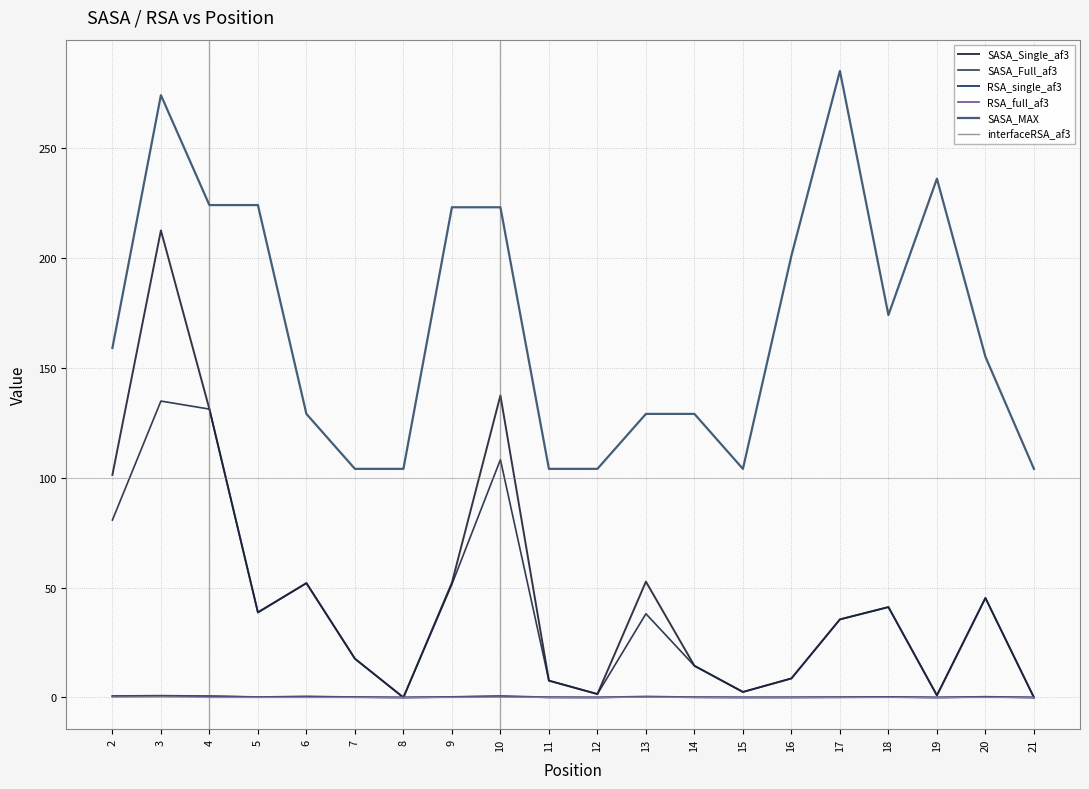

Which series has the widest spread of values?

SASA_Single_af3